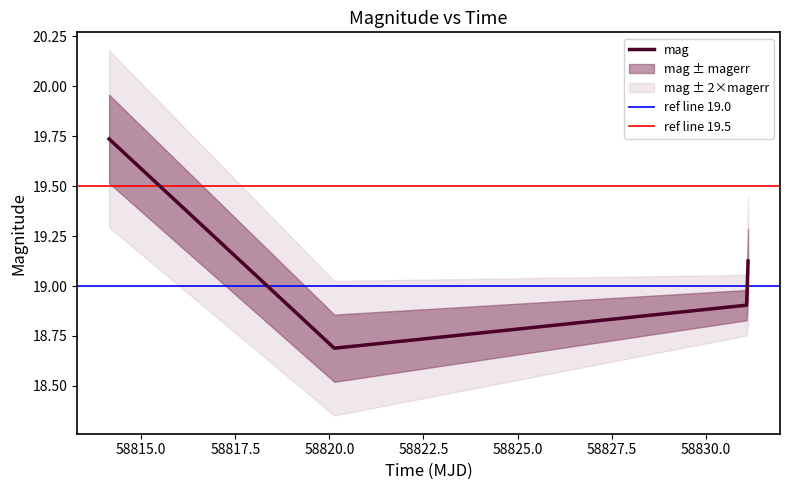

What is the change in value from 58814.144745400175 to 58831.0879861?

-0.8